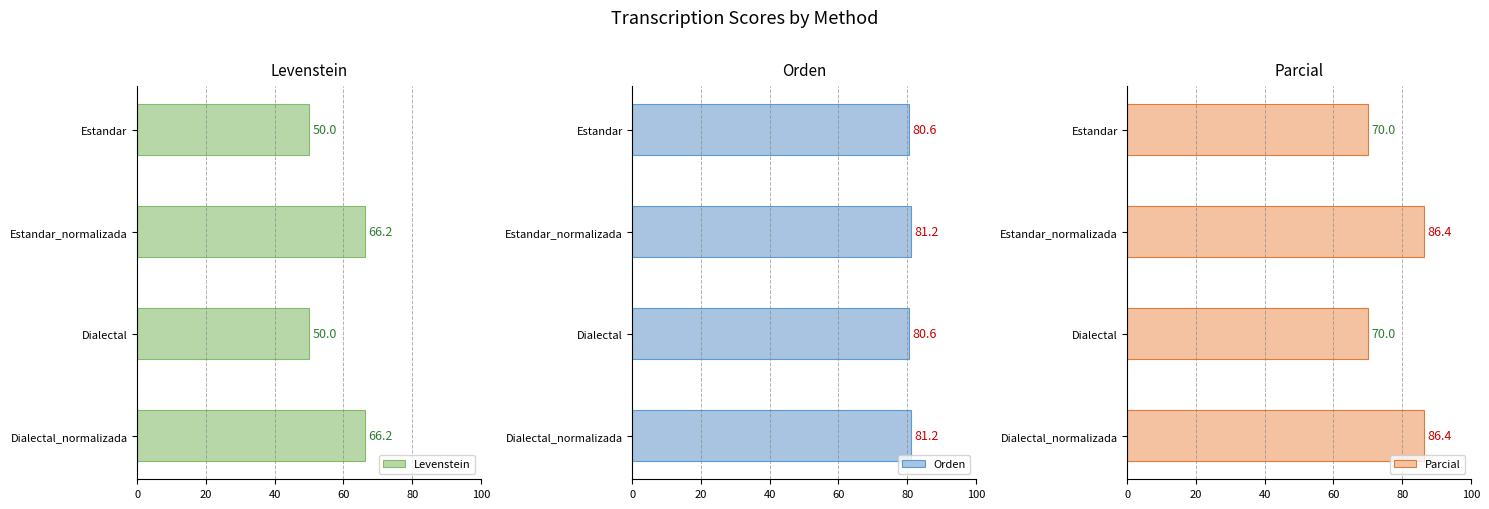

Reading left to right, what are all the values shown in this chart?

Levenstein: 50.0	66.2	50.0	66.2
Orden: 80.6	81.2	80.6	81.2
Parcial: 70.0	86.4	70.0	86.4